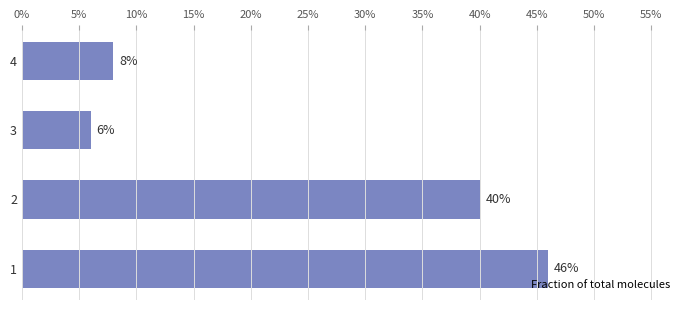

Are the bars horizontal?

Yes